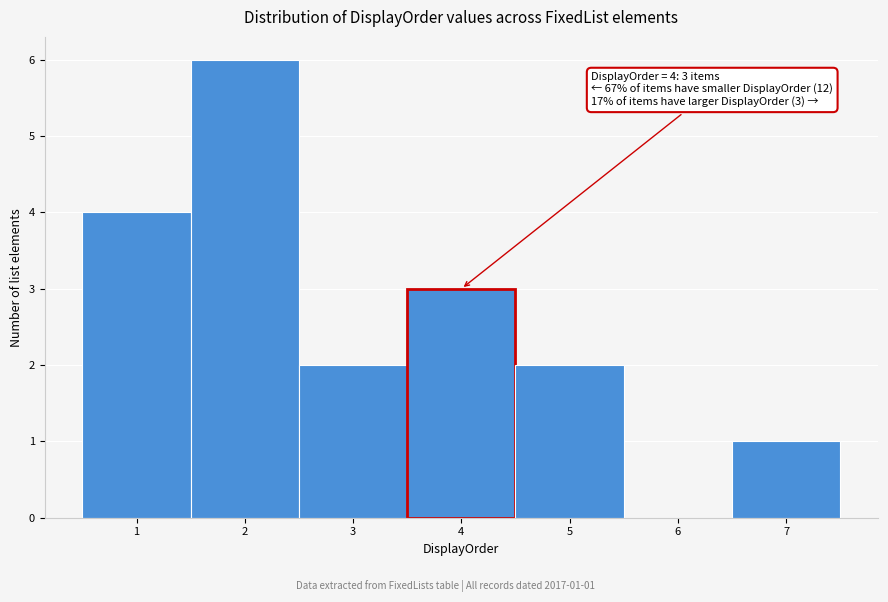

Which range on the x-axis has the tallest bar?

1.5 to 2.5